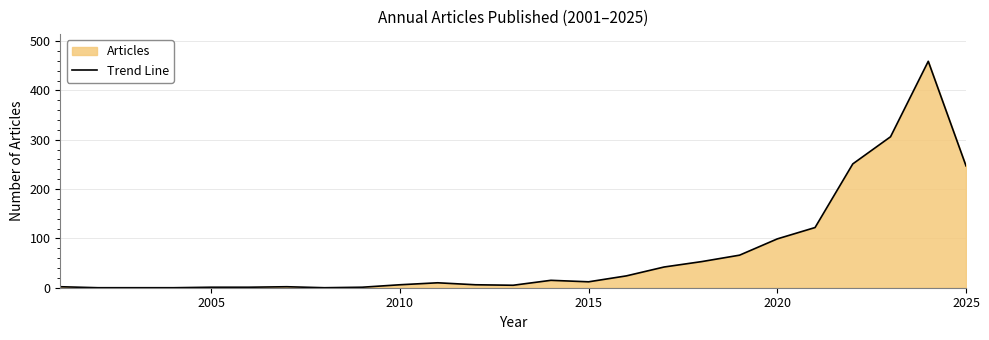

True or false: the data shows 397 at 2025.

False